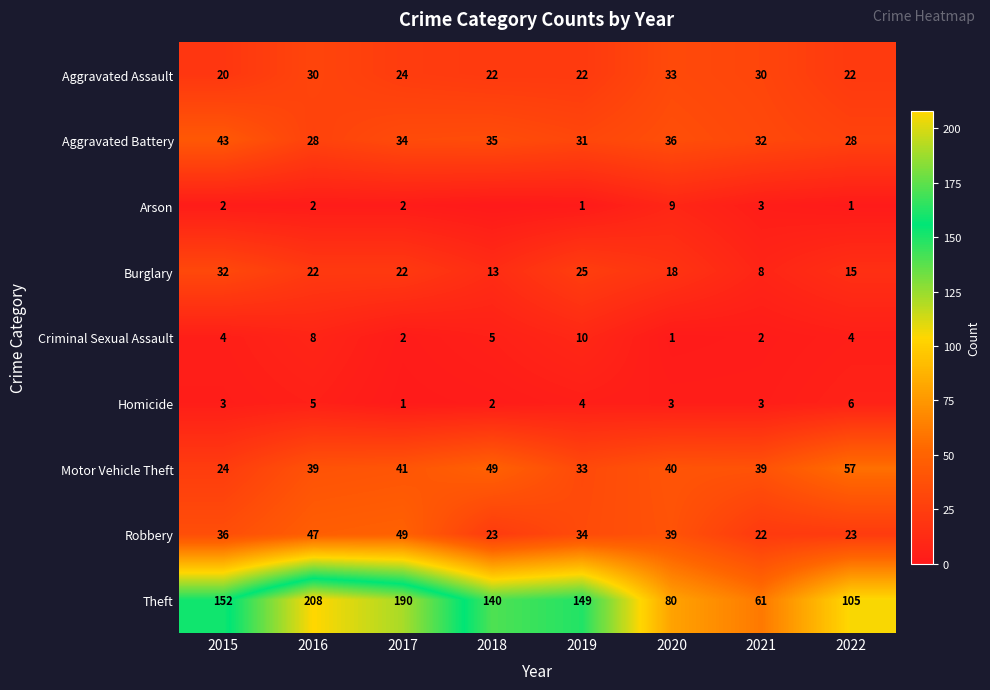

At which label does Robbery reach its peak?

2017